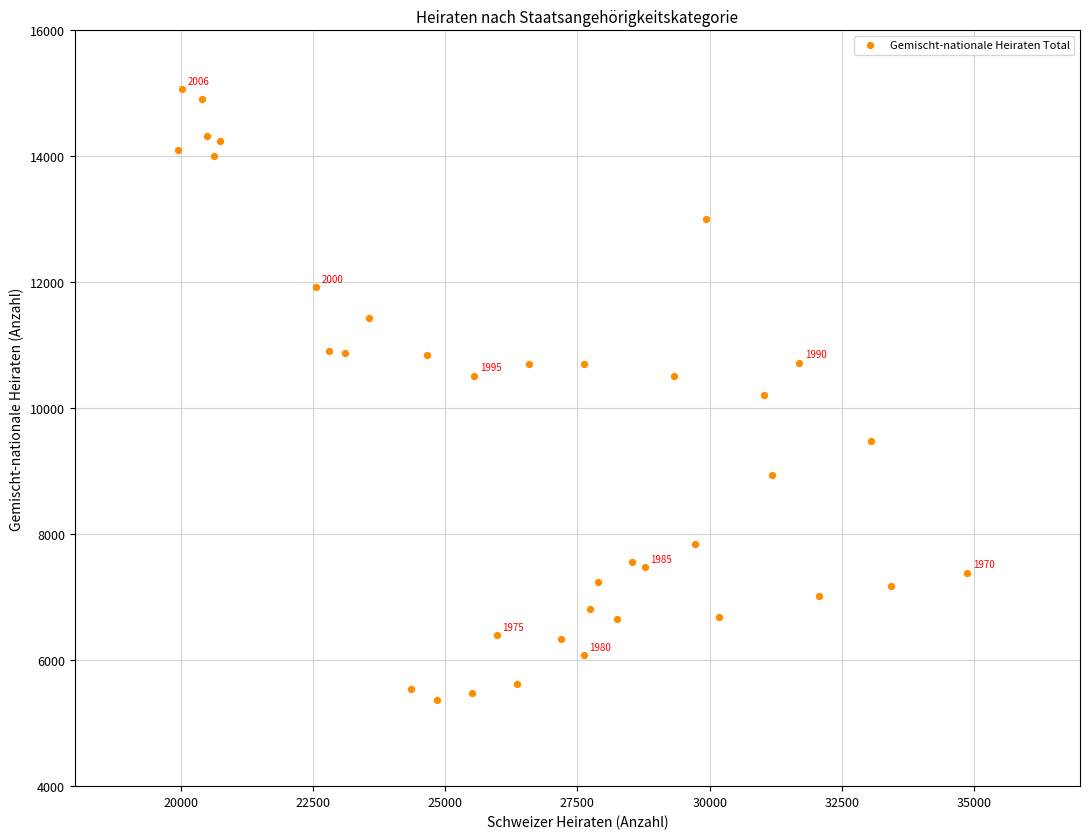

What is the range of X values (max minus min)?

14922